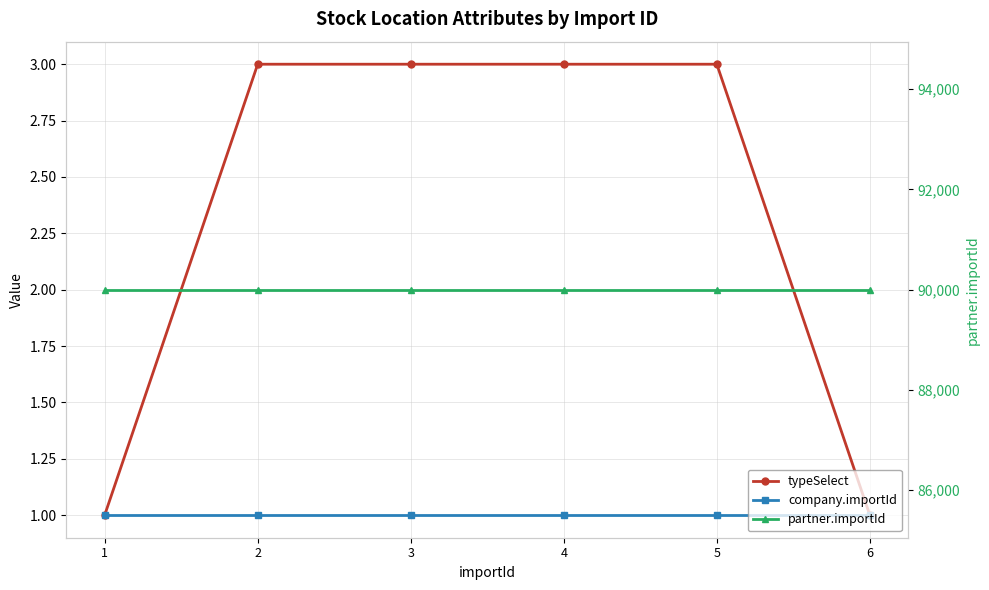

True or false: partner.importId and company.importId intersect in this chart.

False